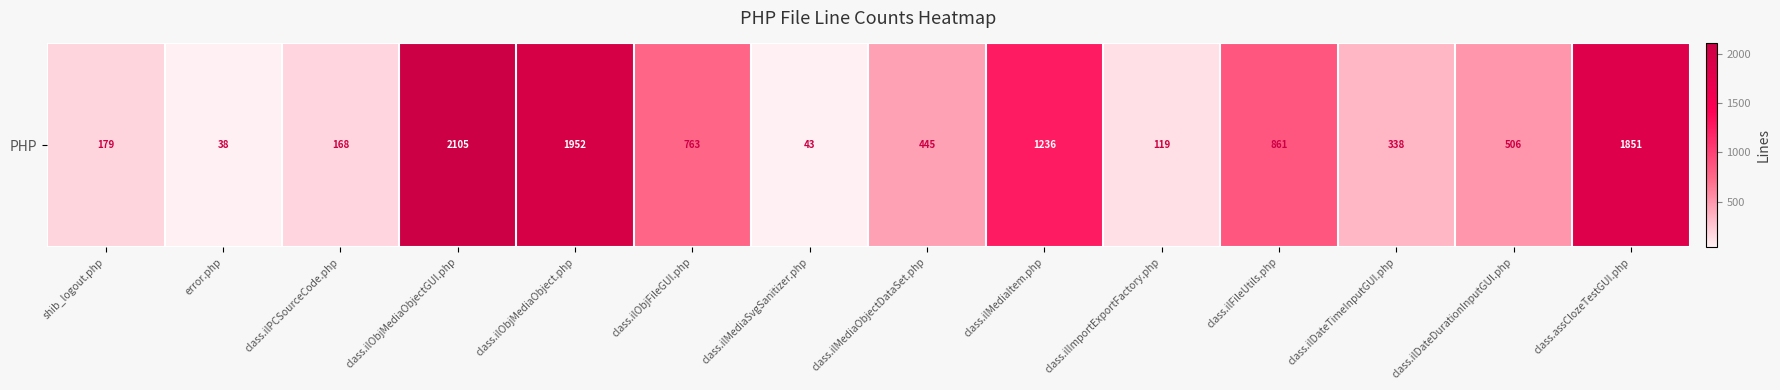

Reading right to left, transcribe all the data shown in this chart.

1851	506	338	861	119	1236	445	43	763	1952	2105	168	38	179